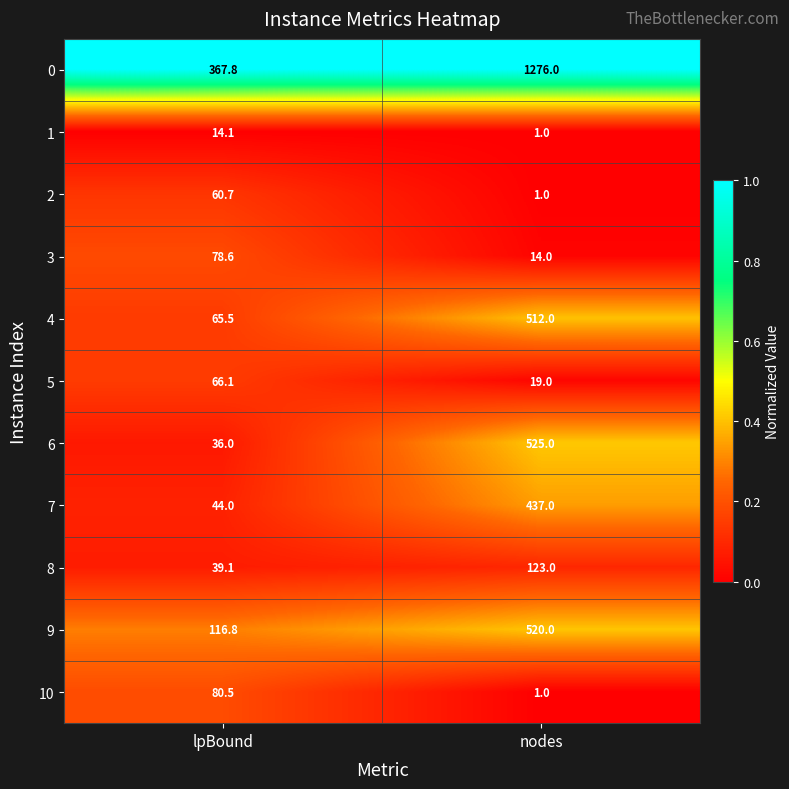

Is it true that 3 equals 14.0 at nodes?

True